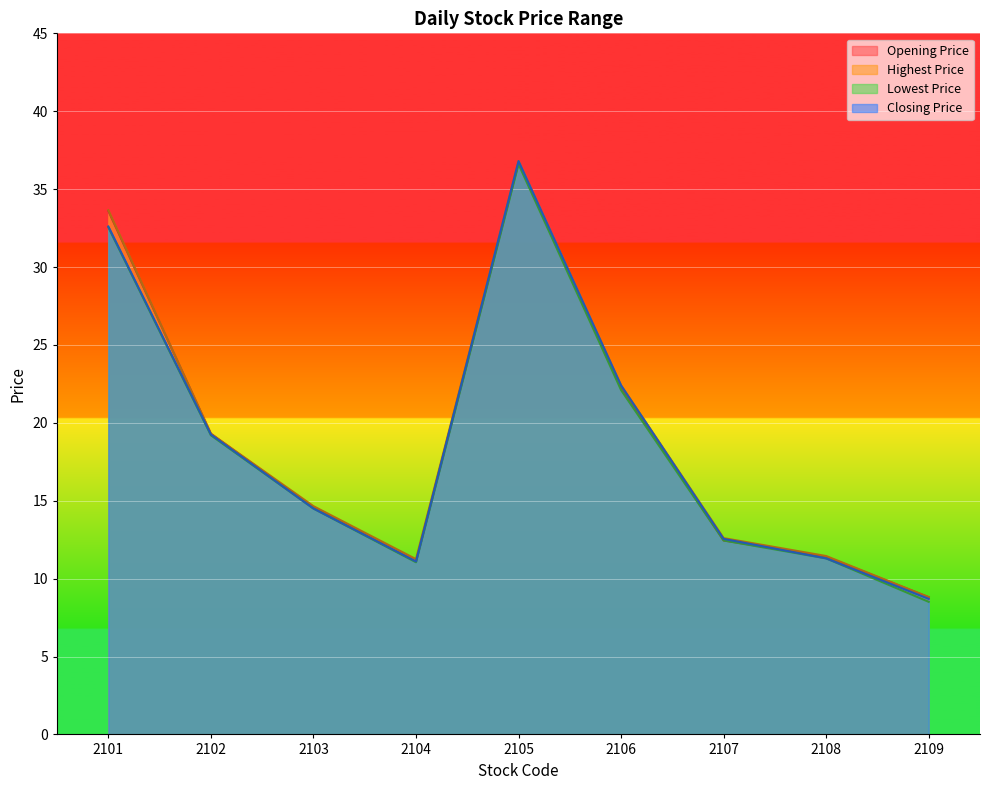

Which series has the largest range (max minus min)?

Closing Price